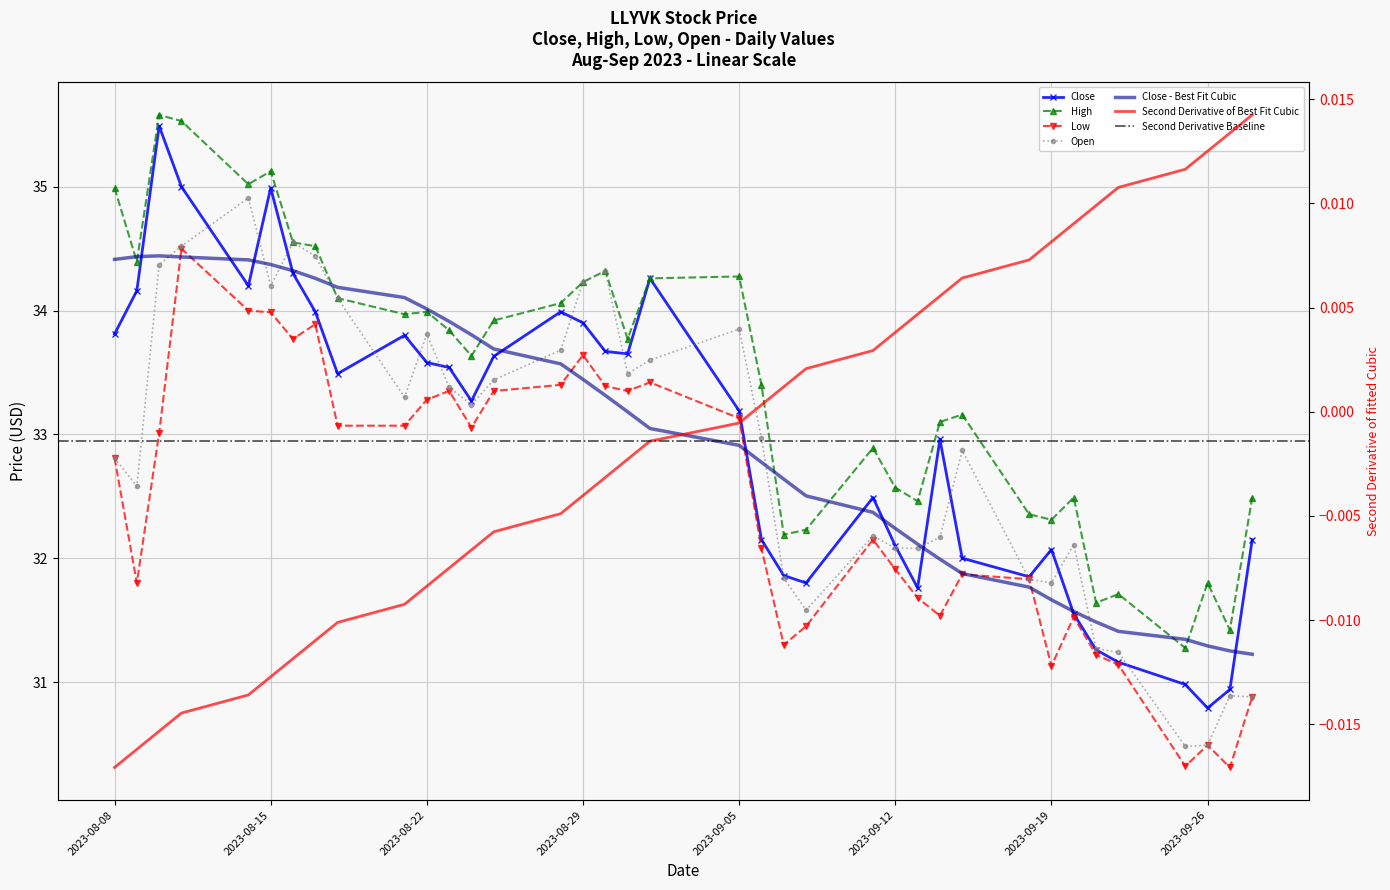

Which category has the highest value in the Close series?

2023-08-10